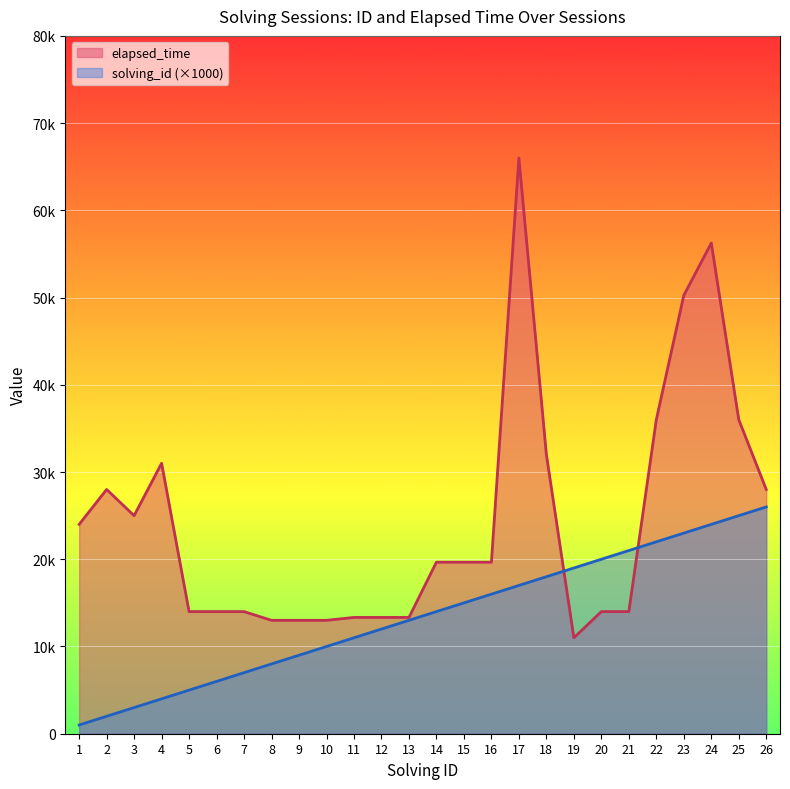

What is the value of the elapsed_time point at the 23rd from the left?

50250